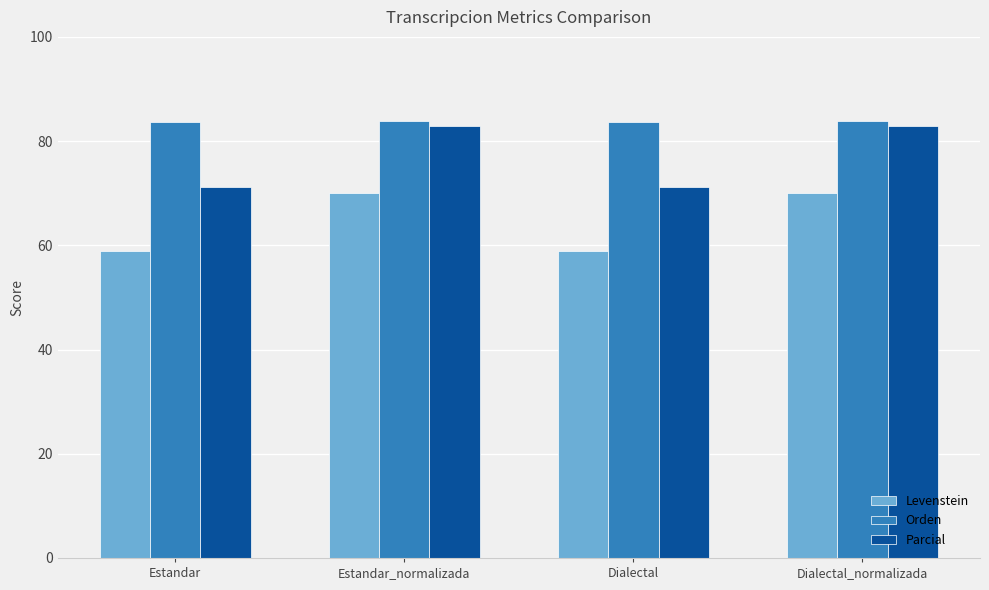

True or false: Levenstein has a value of 29.0 at Estandar.

False